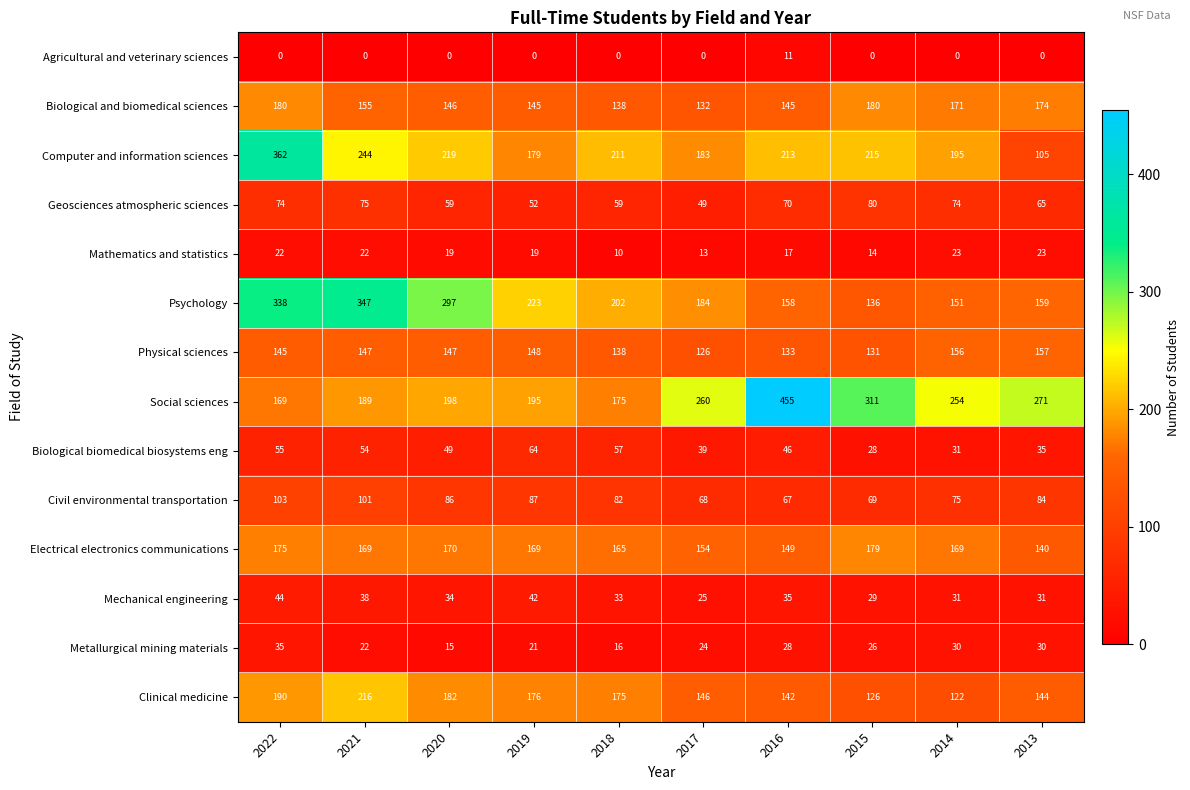

What is the spread (max minus min) of values at 2018?

211